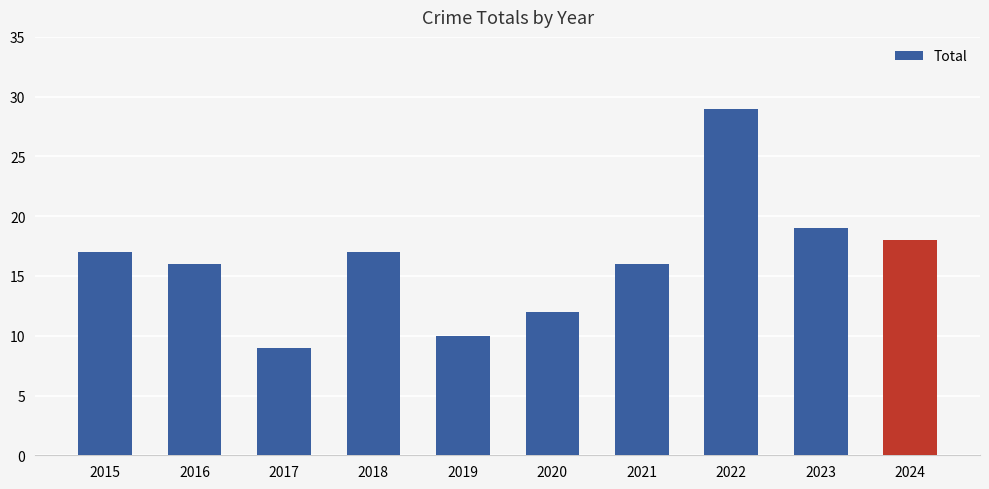

What is the sum of the values at 2017 and 2020?

21